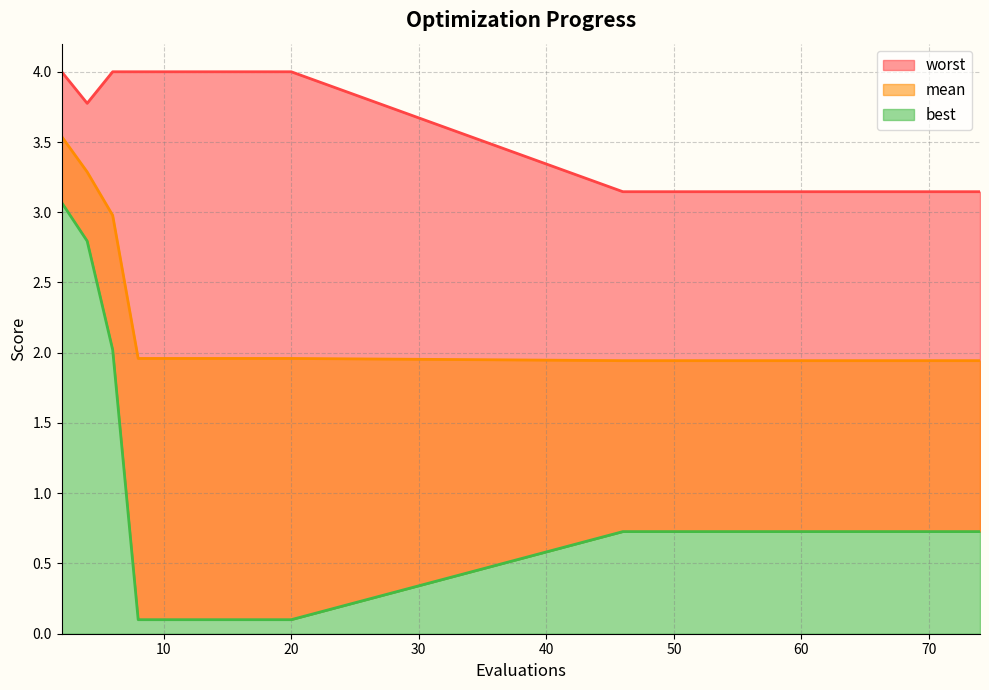

Rank the categories by worst value from lowest to highest.

46, 50, 56, 63, 74, 4, 2, 6, 8, 10, 12, 14, 16, 18, 20